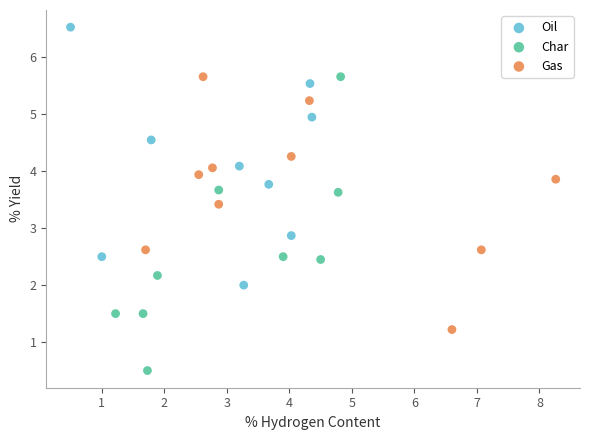

Which series has the largest Y range (max minus min)?

Char